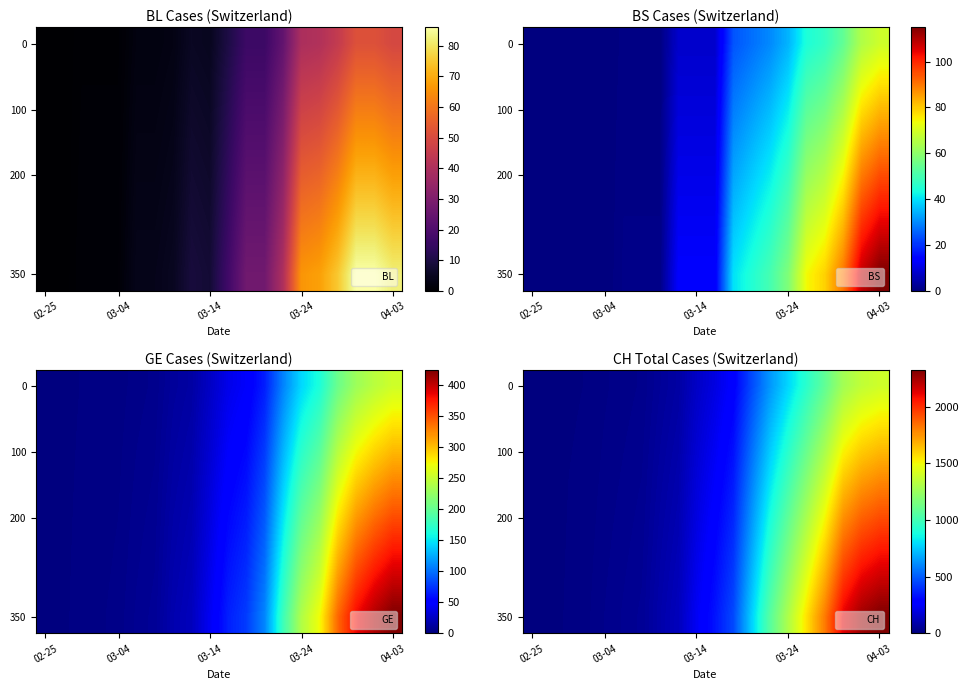

What is the spread (max minus min) of values at 7?

36.0